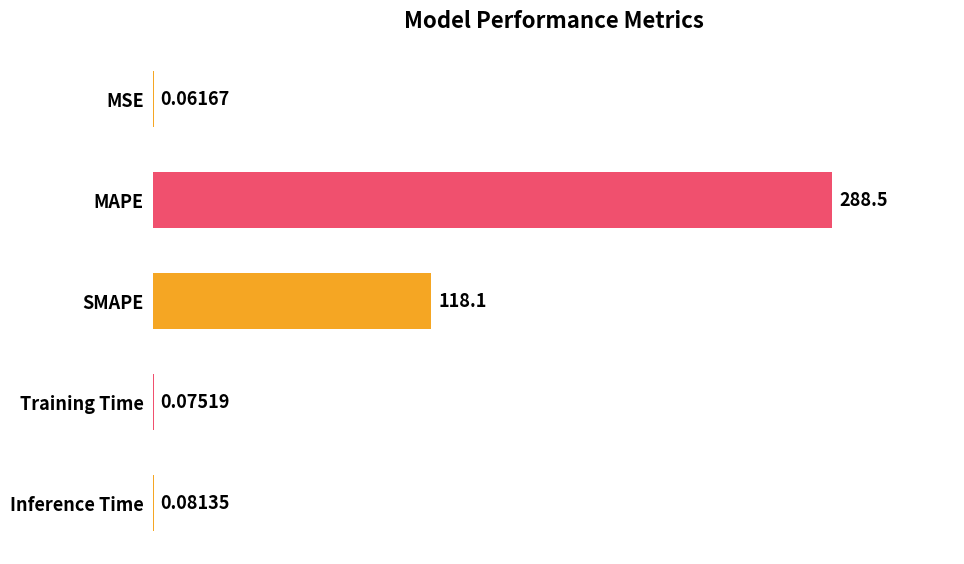

Which has a higher value, Training Time or Inference Time?

Inference Time